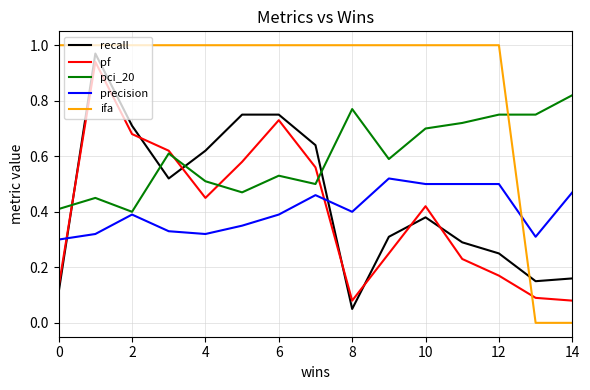

Which series has the largest range (max minus min)?

ifa